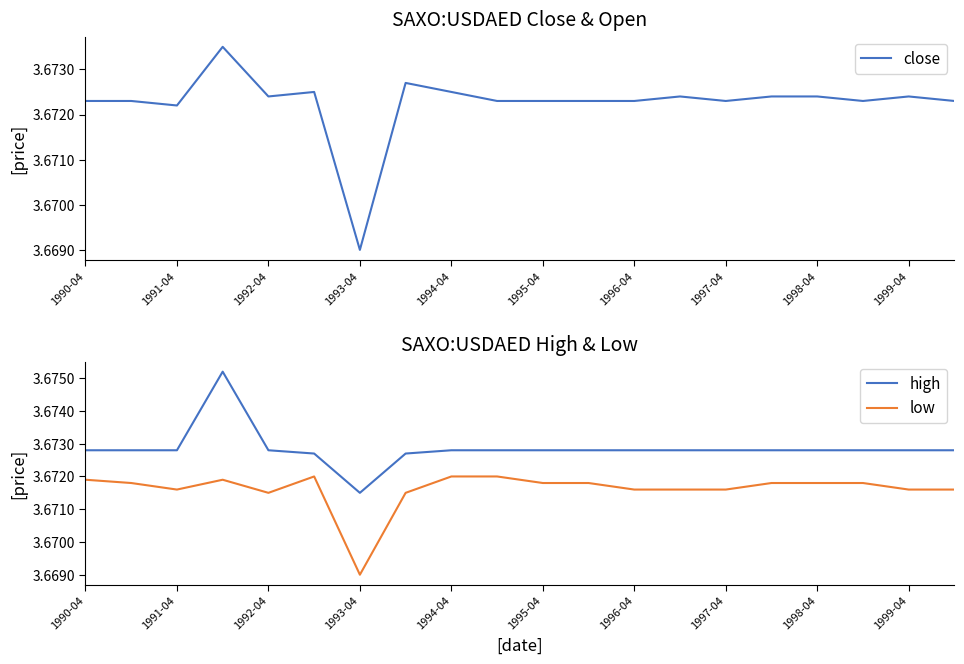

The close series shows 1.3 at 1991-04. True or false?

False